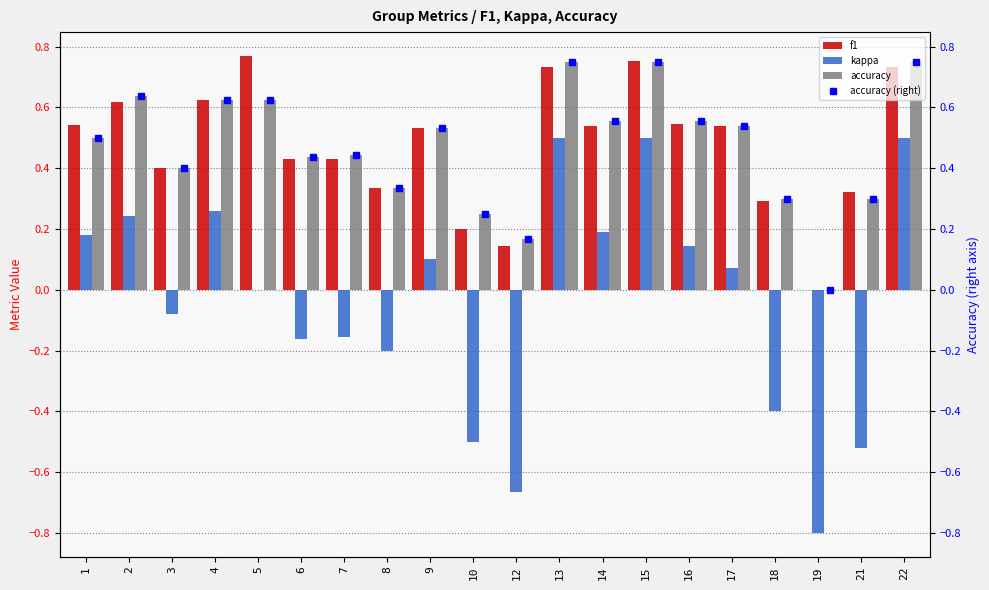

Which series has the largest total across all categories?

f1